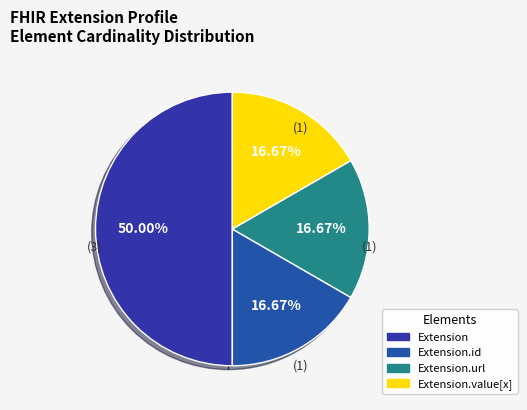

Count the number of slices in the pie.

4